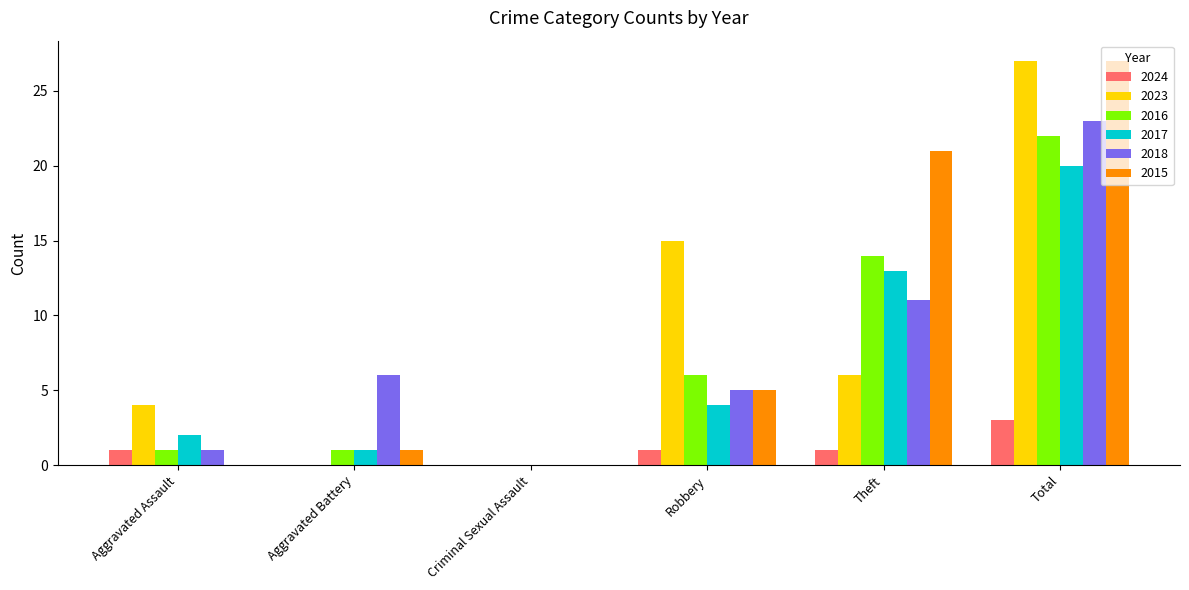

What is the total value across all series at Aggravated Assault?

9